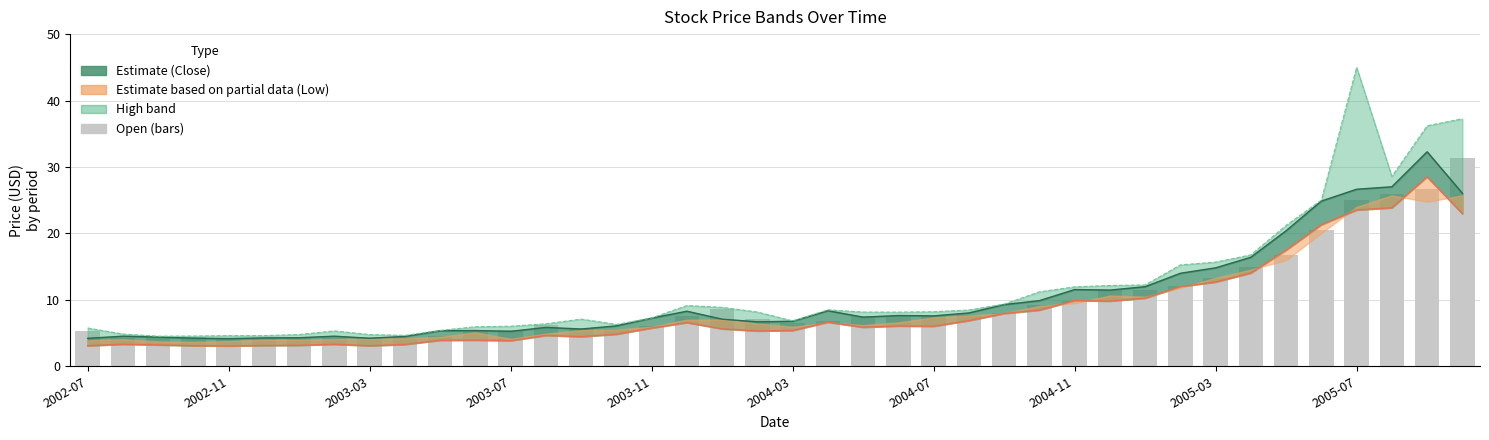

What is the total value across all series at 2004-07?

29.5